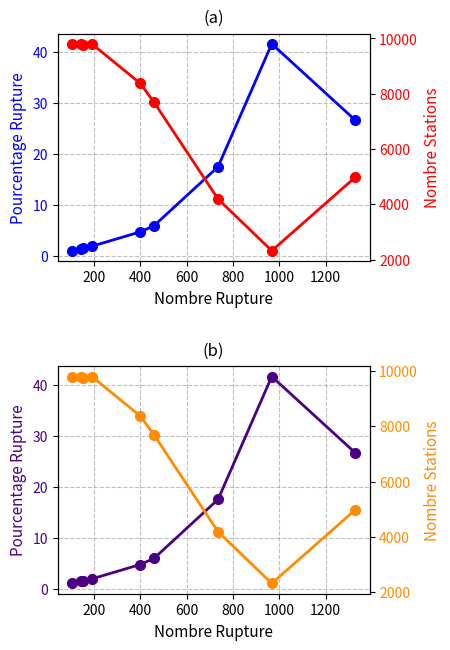

The nombre_stations series shows 5994.8 at 200. True or false?

False